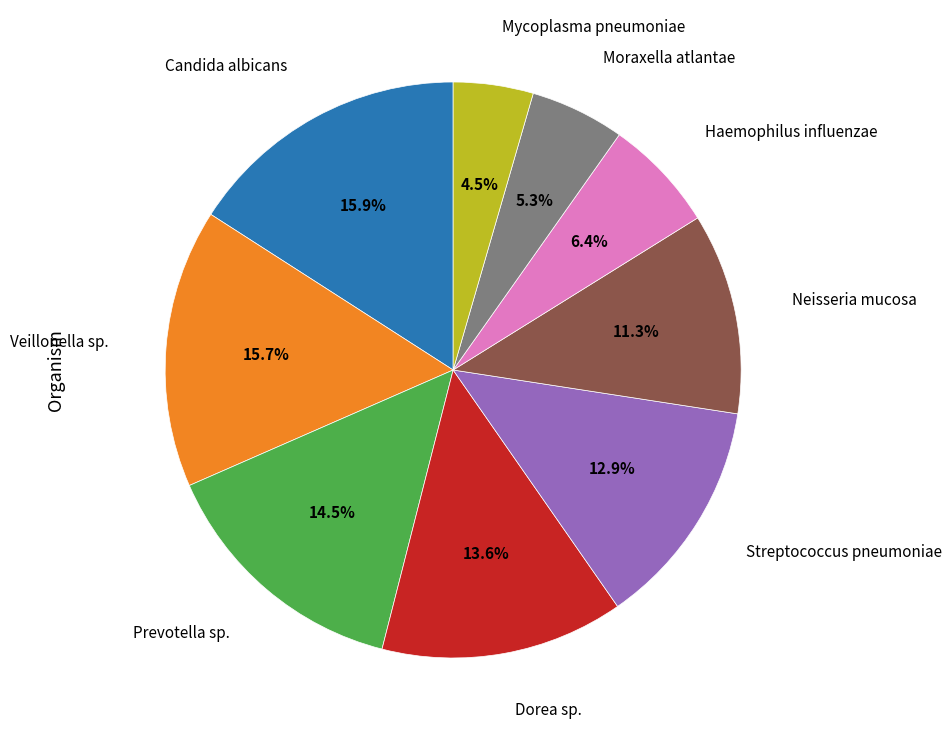

Is there any slice that represents more than half of the pie?

No